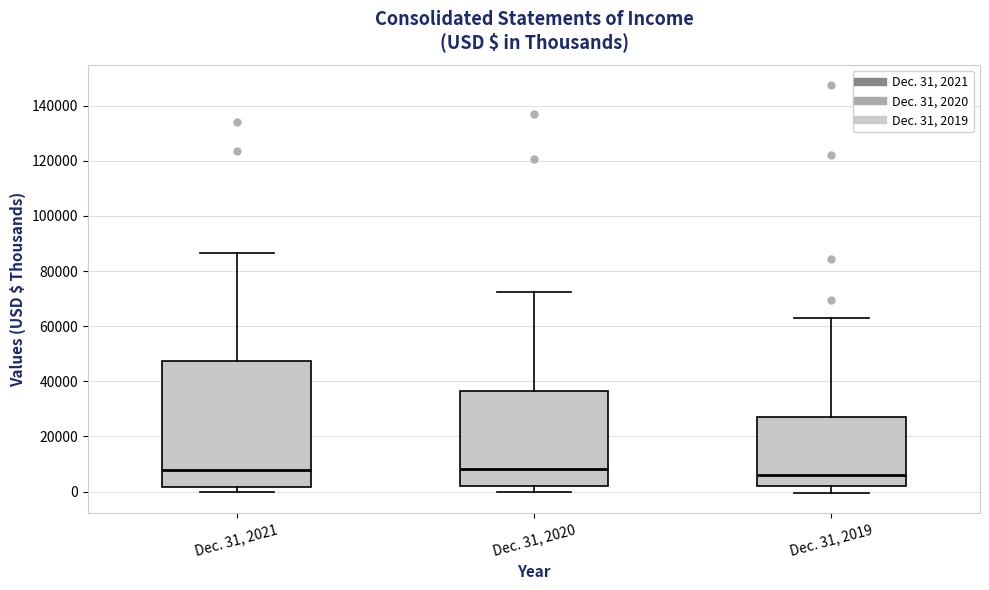

Reading left to right, read every box against the y-axis: the position of its median line, the range the box covers, and the ends of its whiskers. The values are not printed on the chart, so give them approximately, as read against the axis.

Dec. 31, 2021: median 8000, box 2000 to 48000, whiskers 0 to 86000
Dec. 31, 2020: median 8000, box 2000 to 36000, whiskers 0 to 72000
Dec. 31, 2019: median 6000, box 2000 to 28000, whiskers 0 to 62000